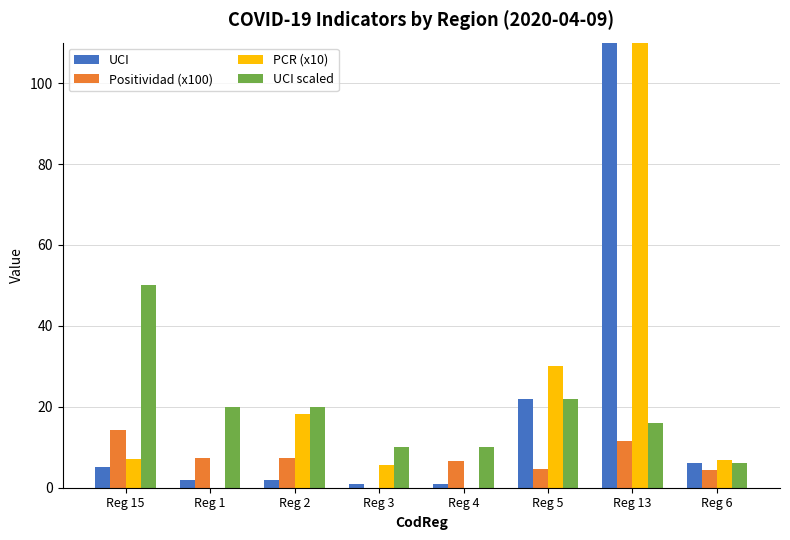

What is the sum of all PCR (x10) values?

606.1